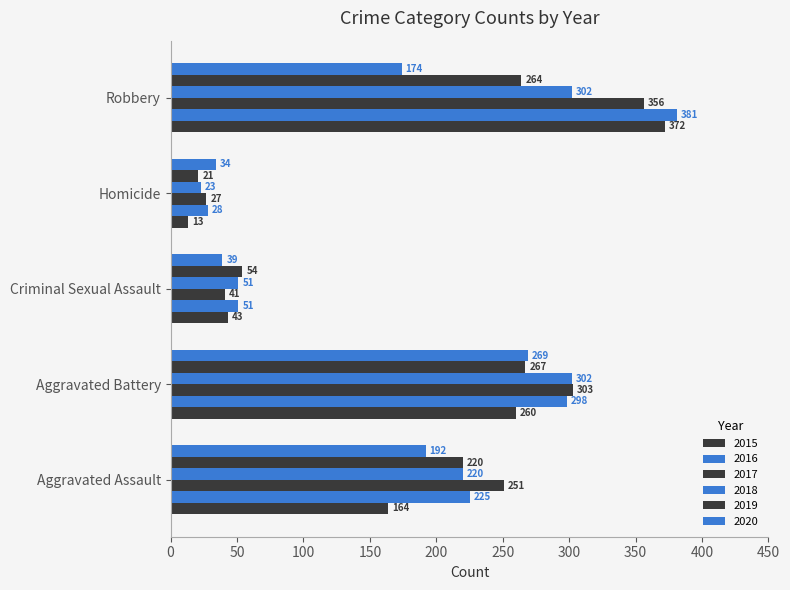

Count the number of data series in this chart.

6